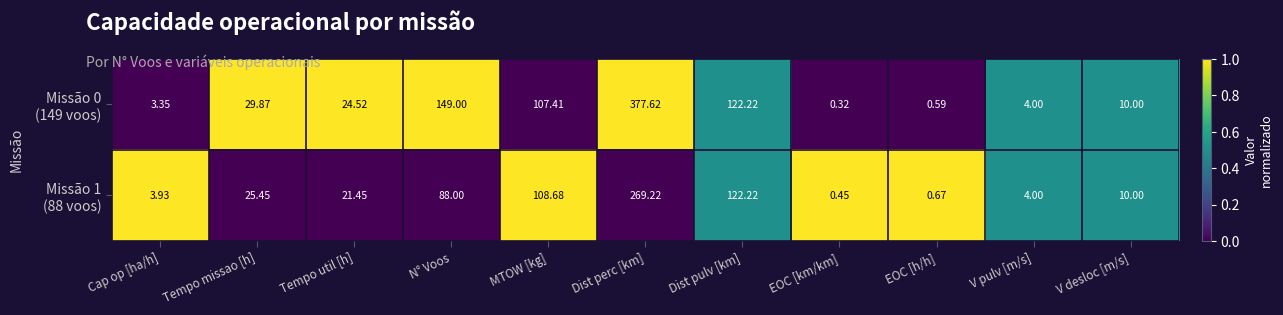

Which label corresponds to the smallest value in the chart?

EOC [km/km]